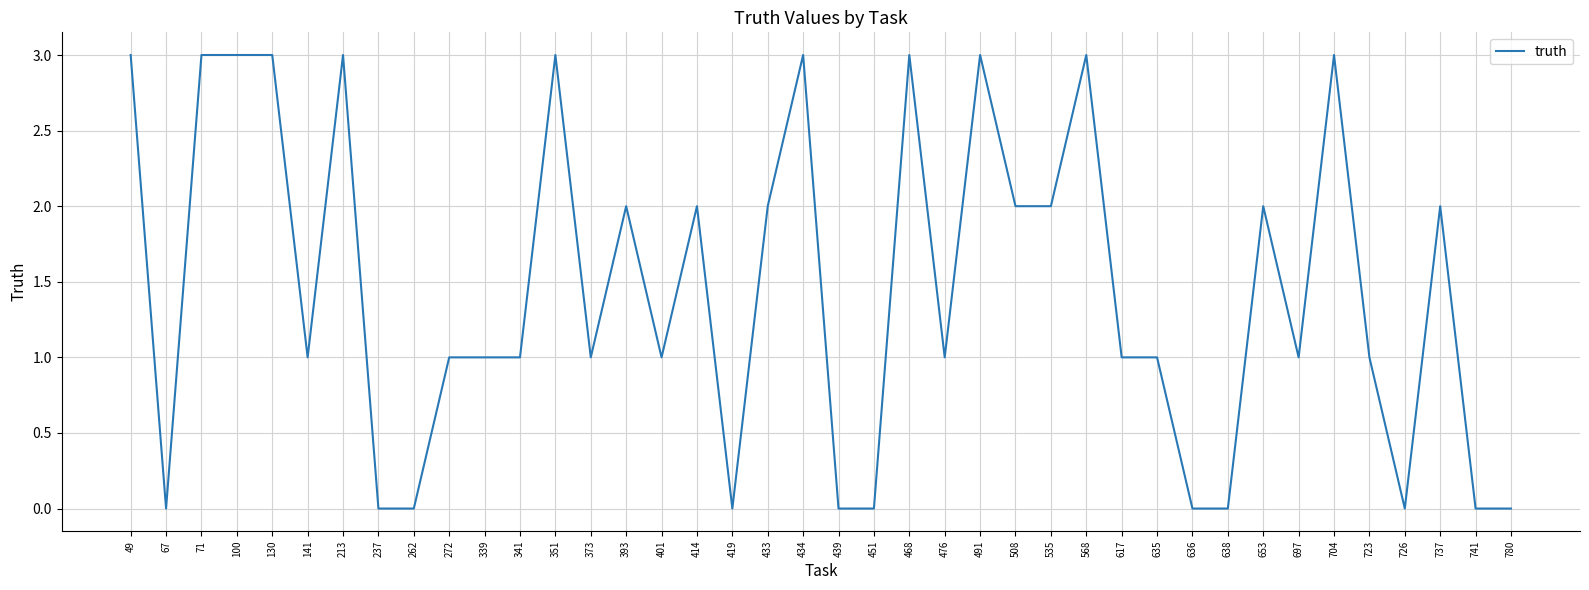

What is the greatest value displayed?

3